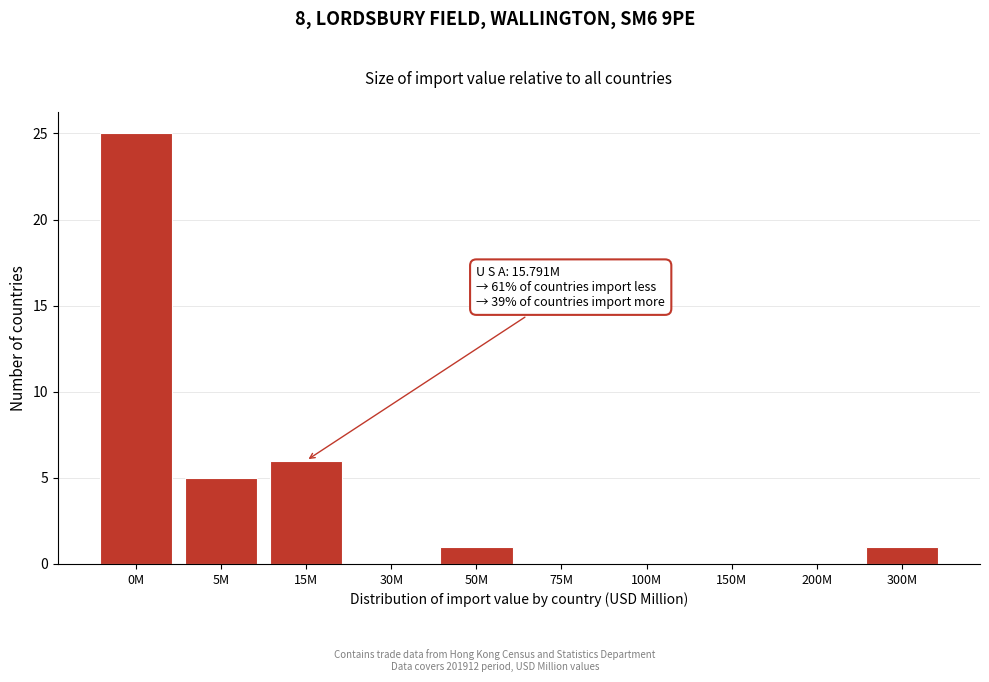

Reading left to right, transcribe all the data shown in this chart.

0M=25	5M=5	15M=6	30M=0	50M=1	75M=0	100M=0	150M=0	200M=0	300M=1